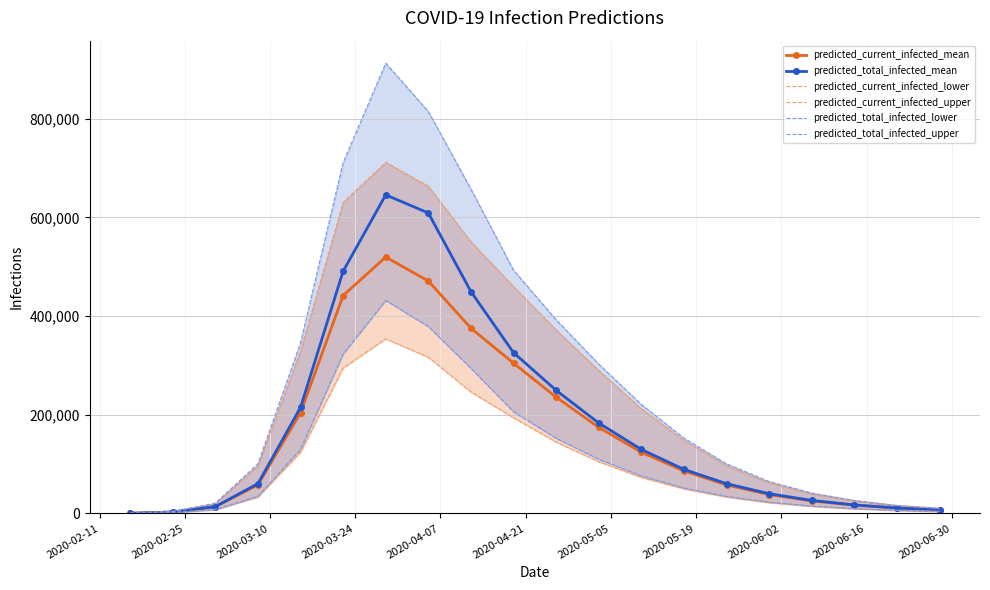

Which series has the largest total across all categories?

predicted_total_infected_upper